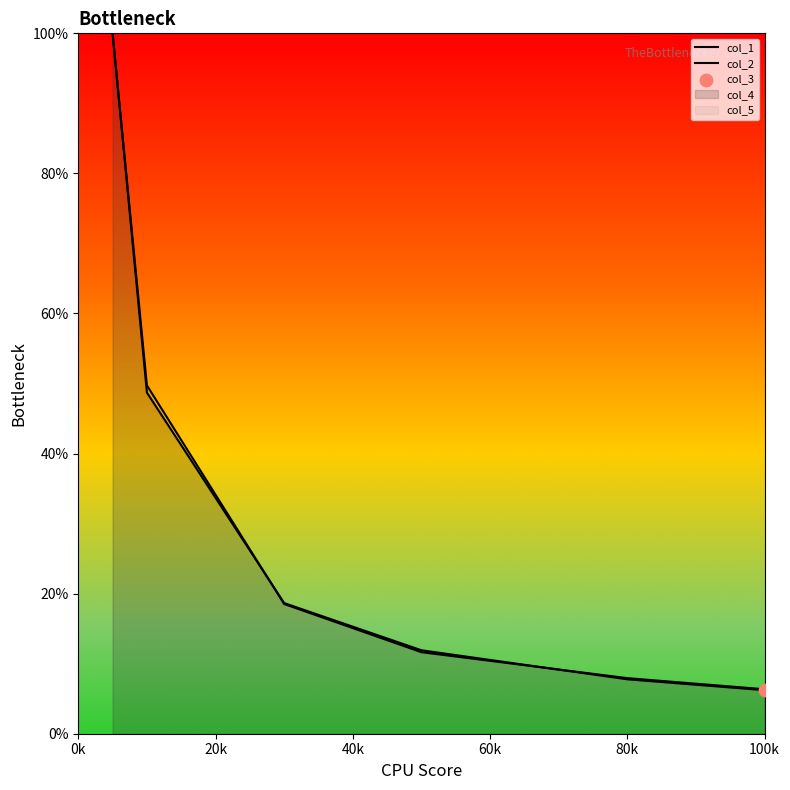

At which category is the sum across all series the highest?

0k